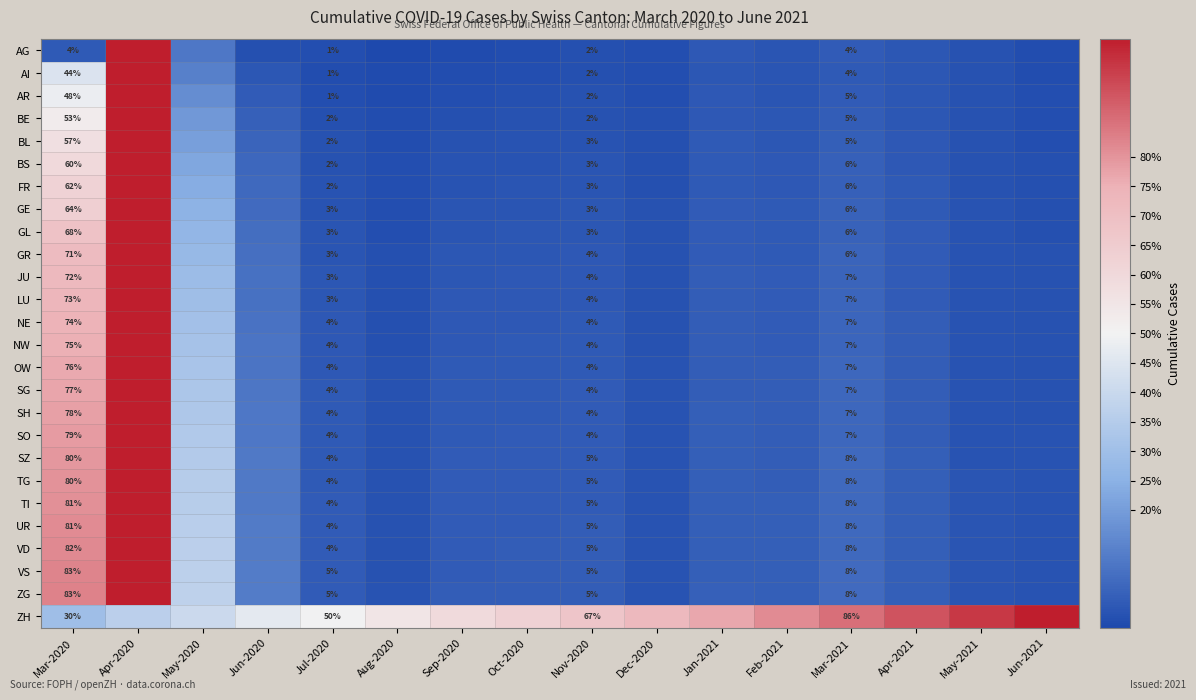

Between Jun-2020 and Apr-2021, which series saw the biggest shift?

ZH